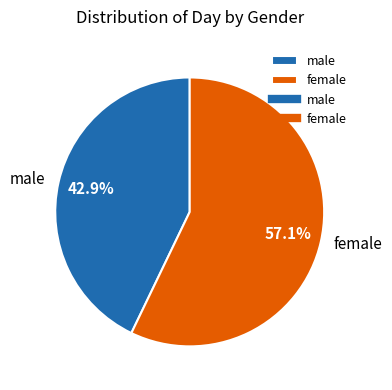

Which category accounts for the majority?

female